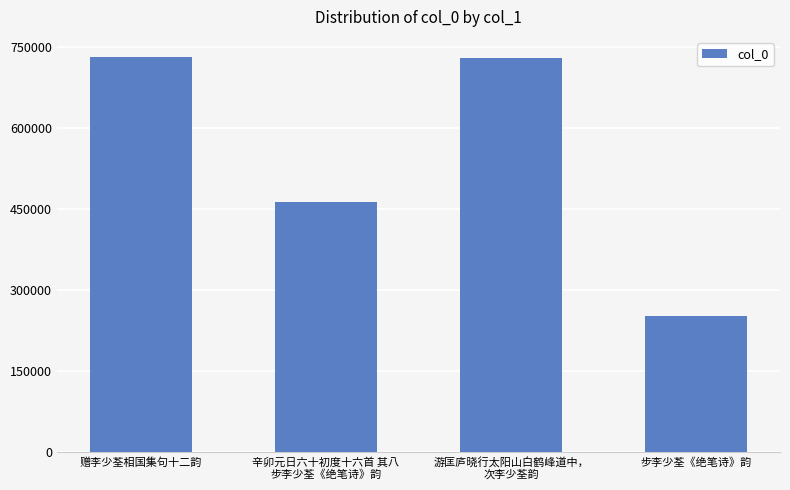

What is the label of the 4th bar from the left?

步李少荃《绝笔诗》韵